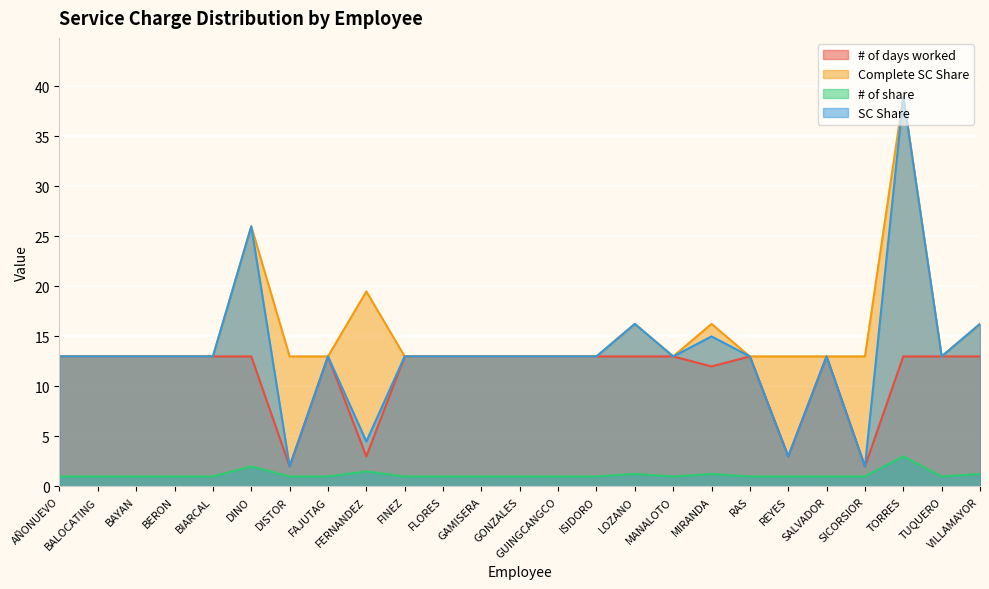

Is it true that # of share equals 1.0 at ISIDORO?

True